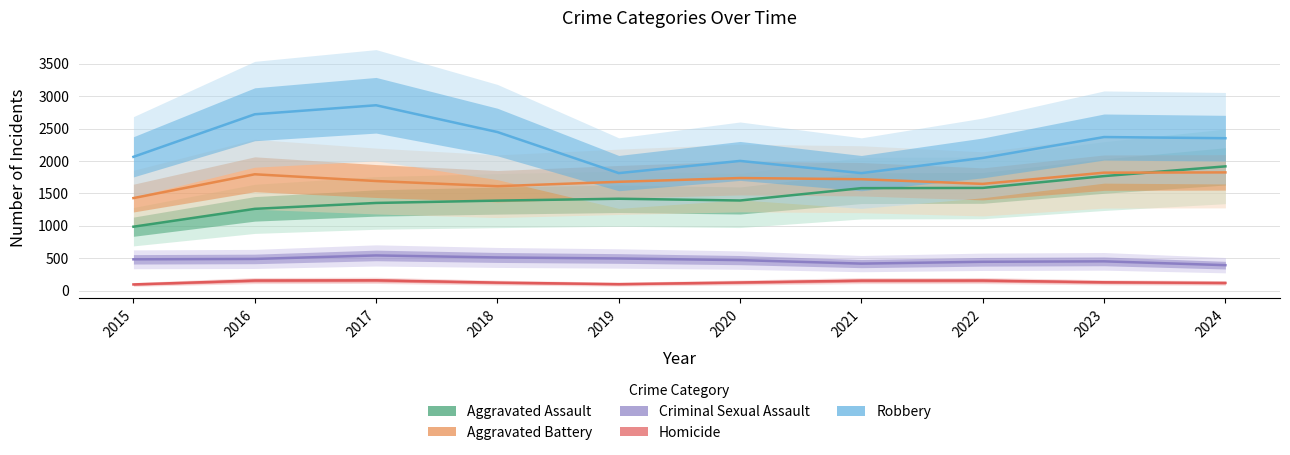

How many interior local peaks does the Aggravated Battery series have?

2